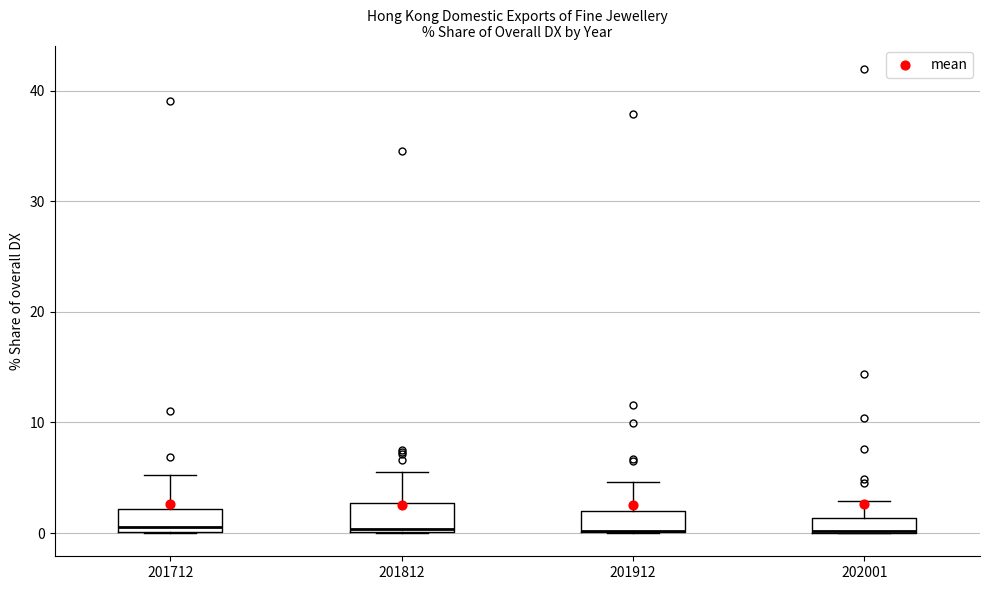

Where is the upper edge of the box at x = 201712 on the y-axis? The values are not printed on the chart, so give them approximately, as read against the axis.

2